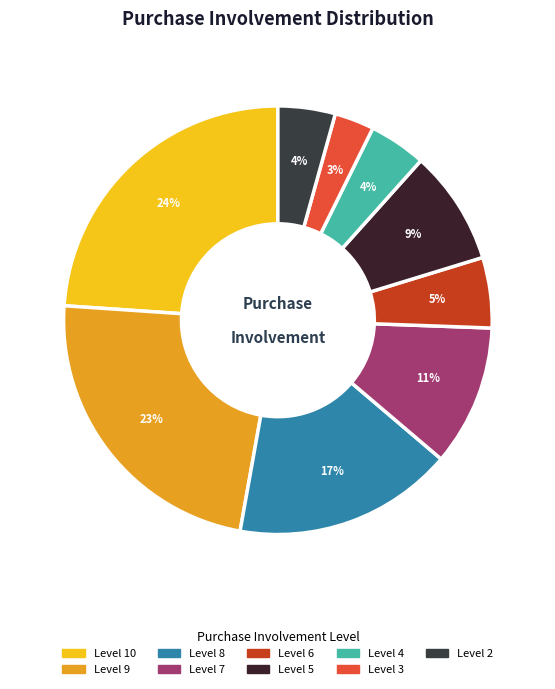

How many slices are in this pie chart?

9